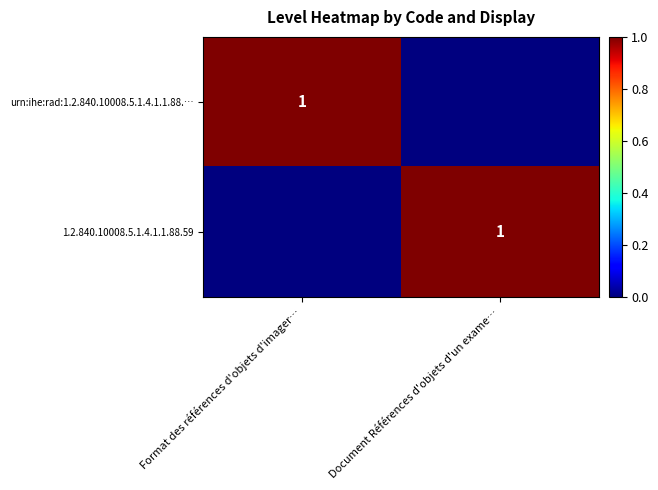

The value of 1.2.840.10008.5.1.4.1.1.88.59 at Document Références d'objets d'un exame… is 1. True or false?

True